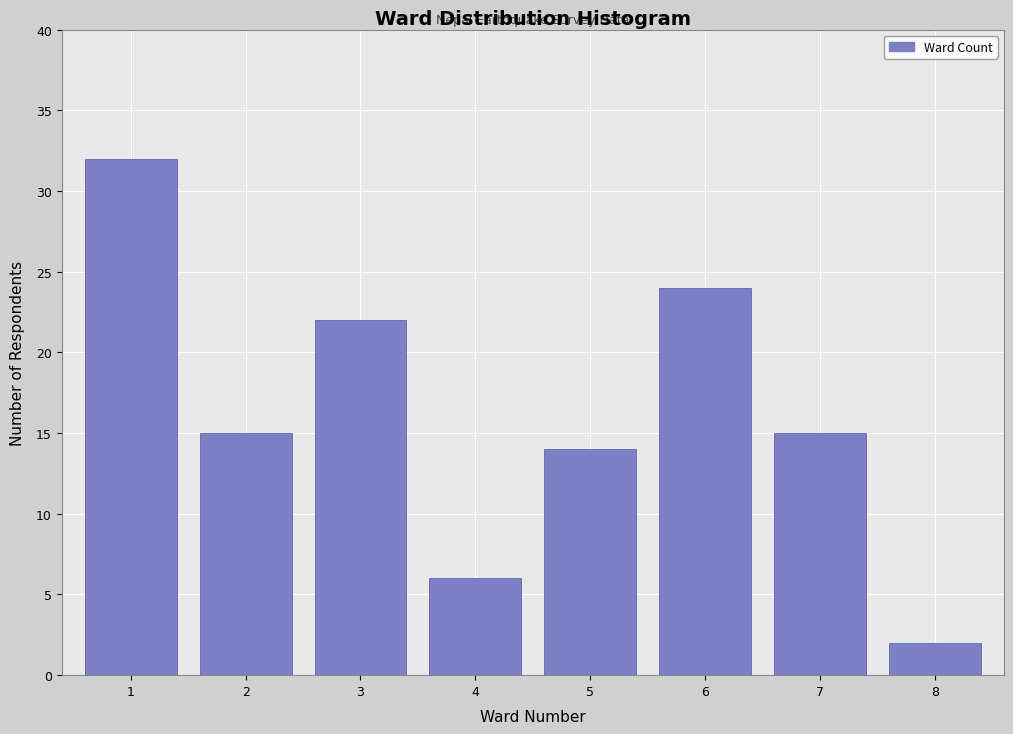

Reading right to left, transcribe all the data shown in this chart.

8=2	7=15	6=24	5=14	4=6	3=22	2=15	1=32